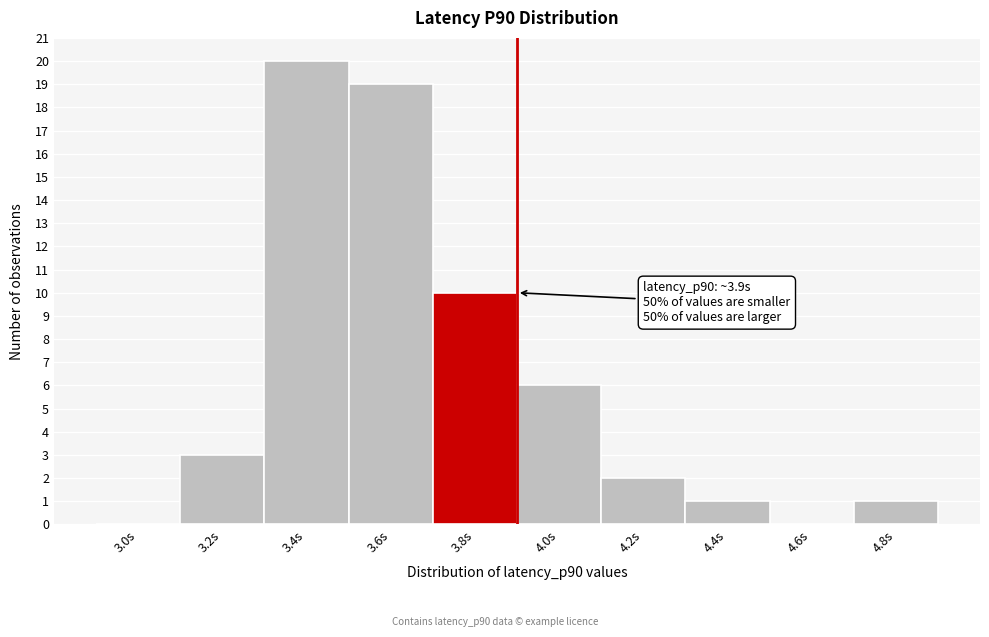

Which range on the x-axis has the tallest bar?

3.3 to 3.5